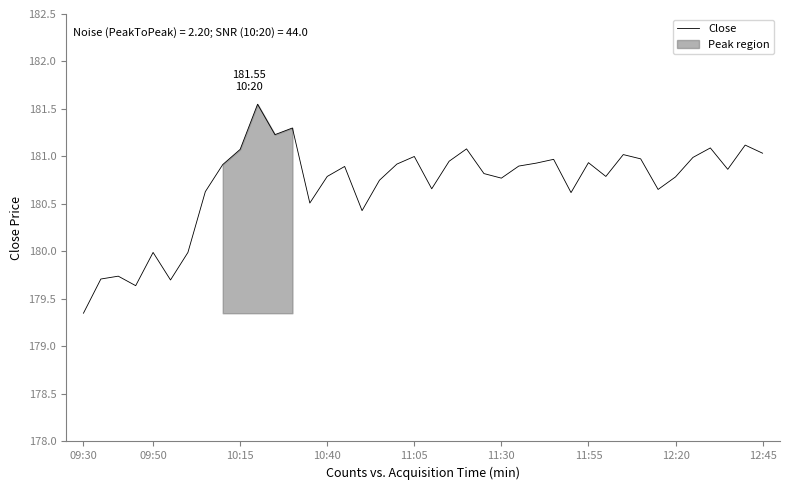

How many points are lower than both their immediate neighbors (excluding endpoints)?

11